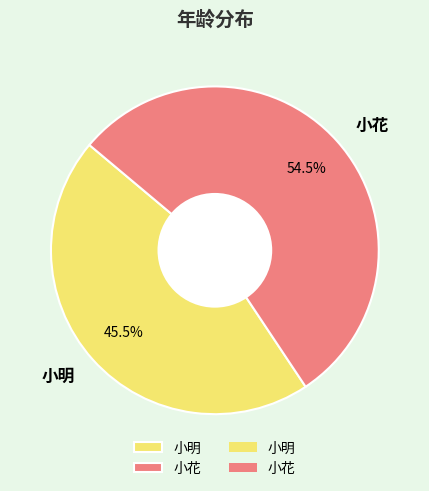

Rank the categories by value from highest to lowest.

小花, 小明